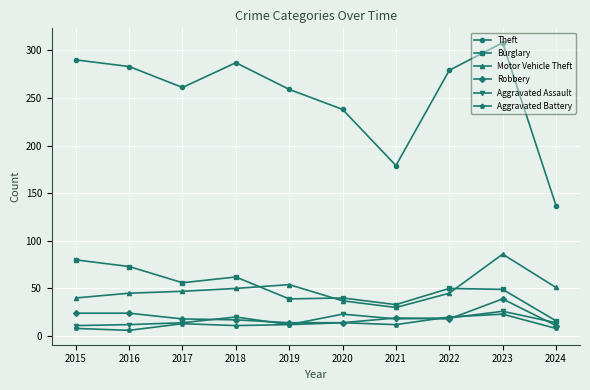

What is the smallest value displayed?

6